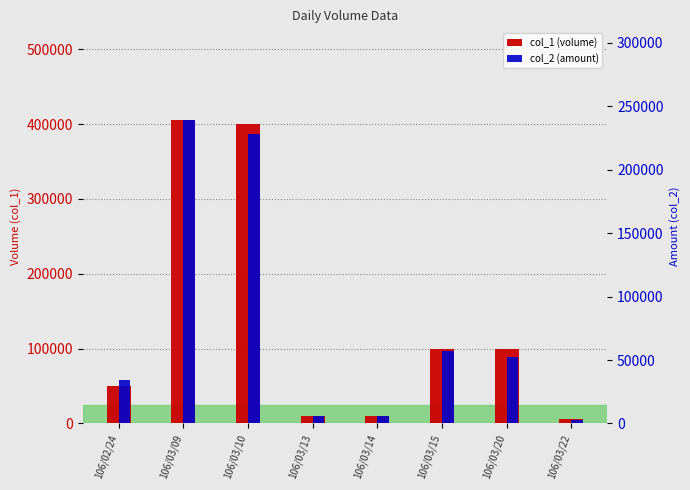

At which category does the chart reach its minimum across all series?

106/03/22